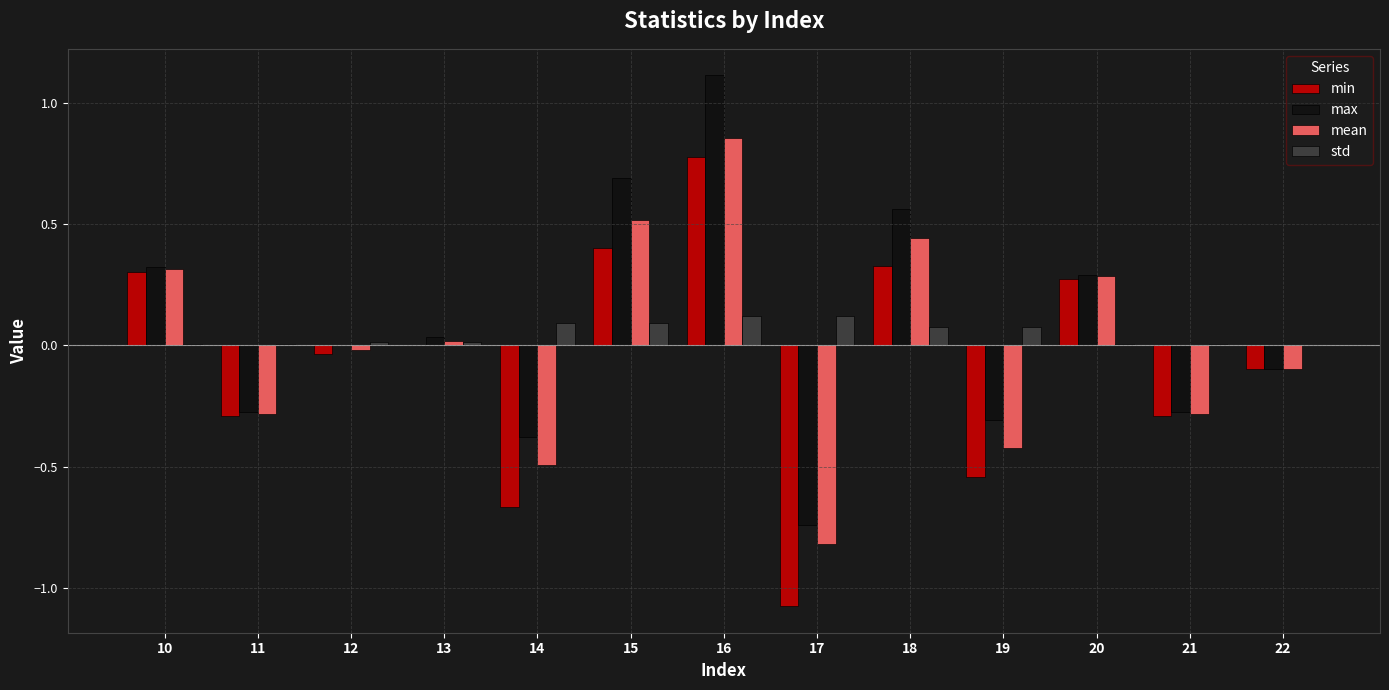

At which category is the sum across all series the highest?

16